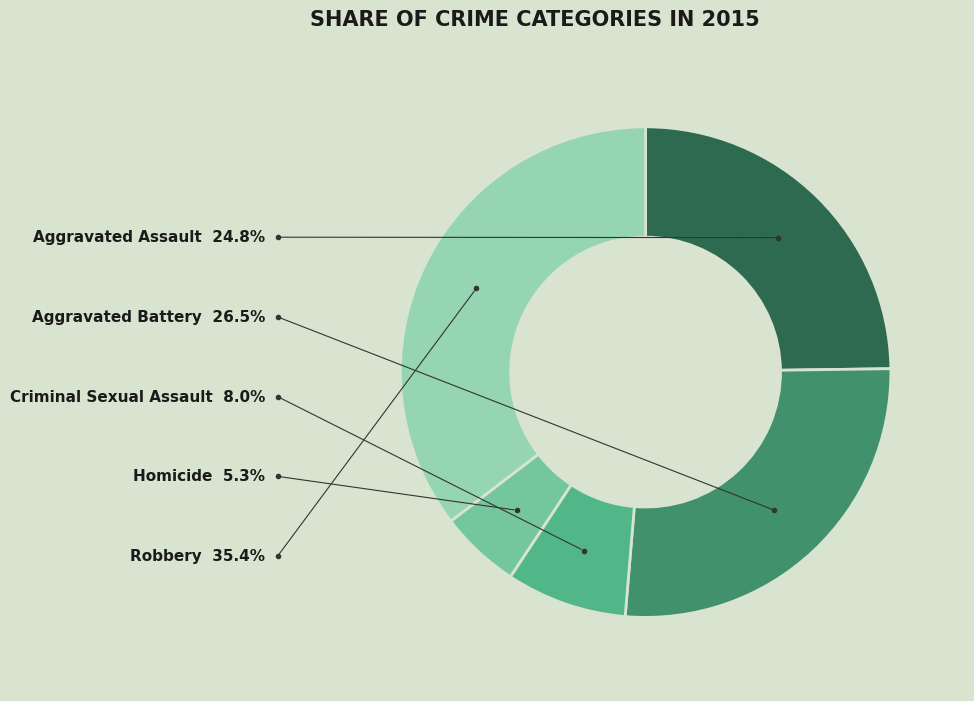

Is it true that Aggravated Battery is 34% of the pie?

False